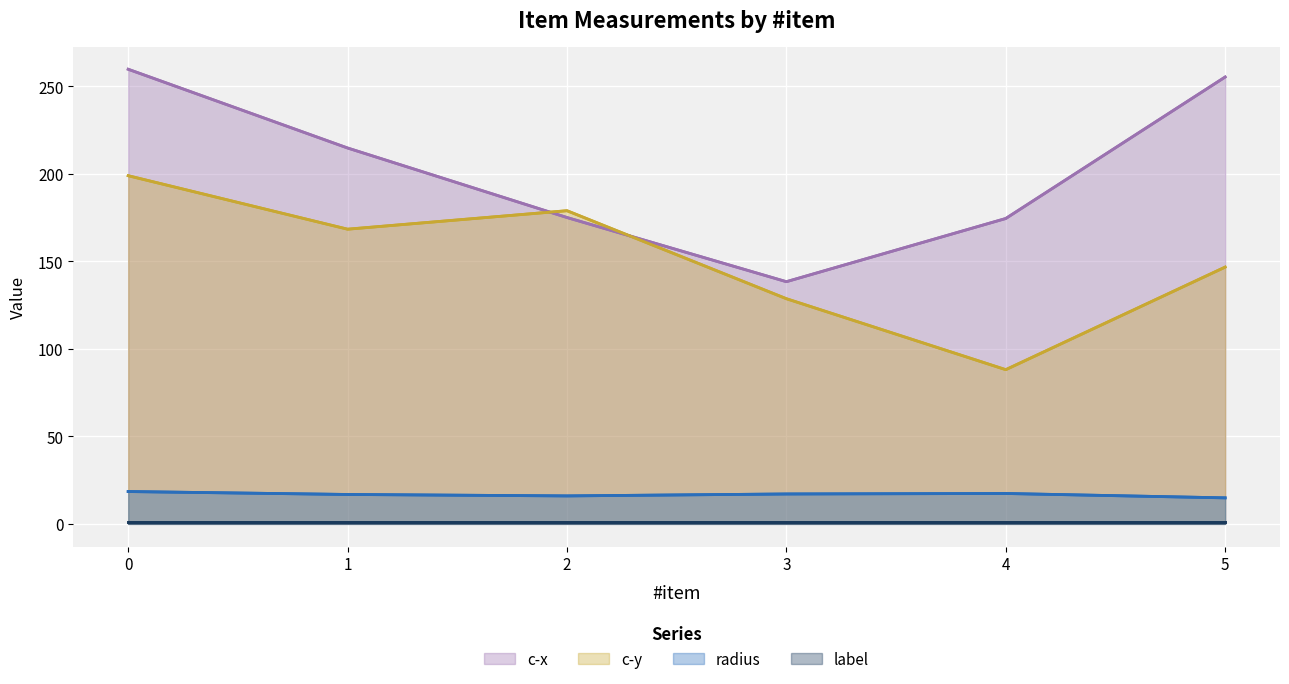

List the labels in order of radius value, smallest first.

5, 2, 1, 3, 4, 0